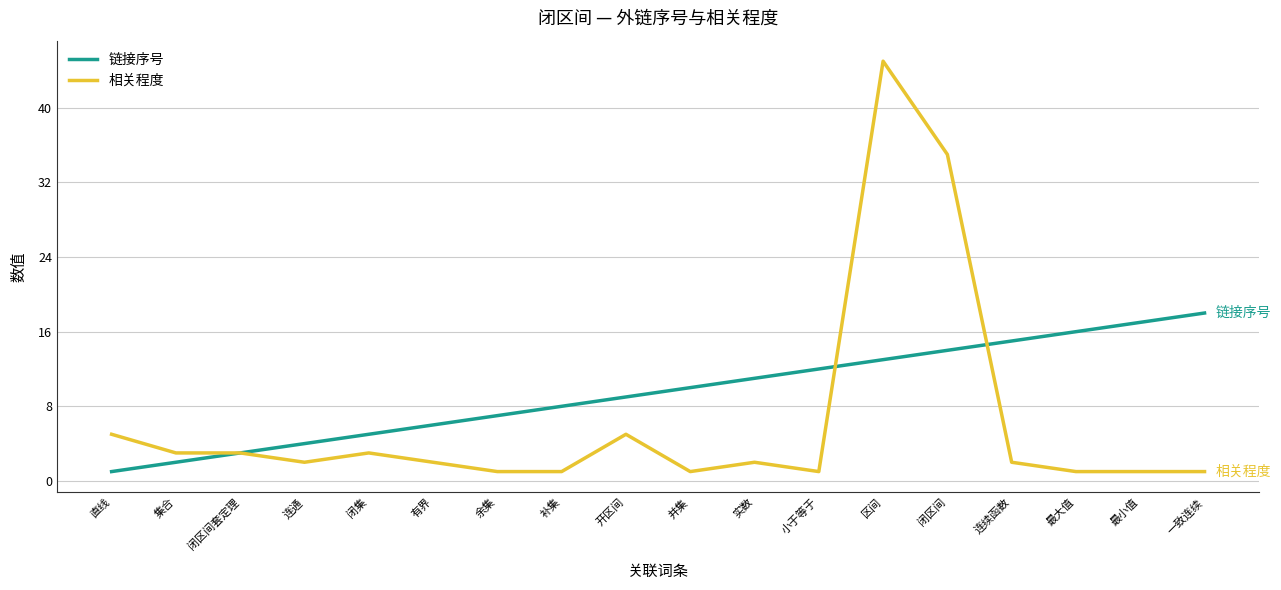

What is the spread (max minus min) of values at 区间?

32